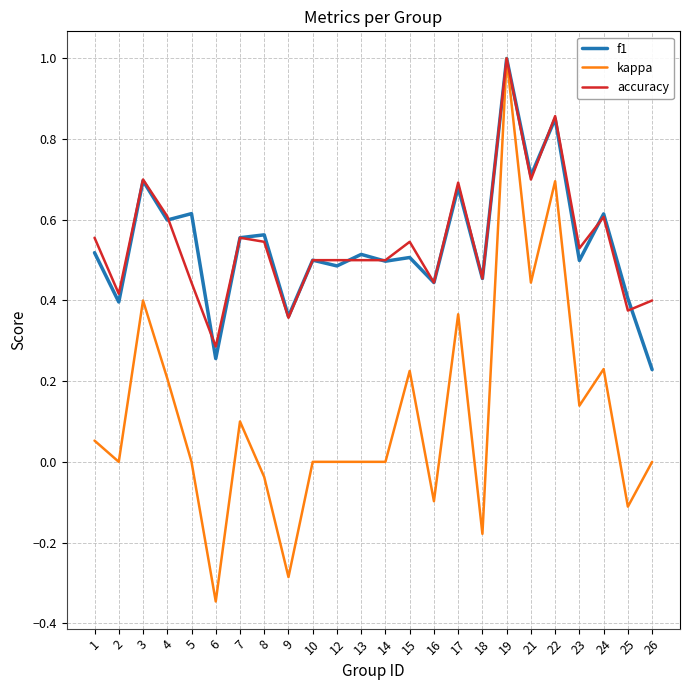

Which series changed the most between 2 and 22?

kappa